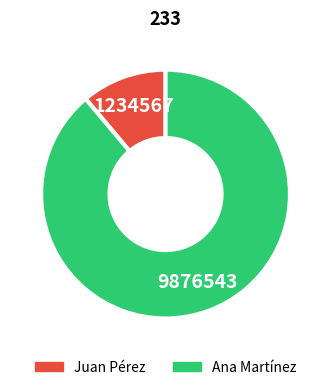

Combined, do Juan Pérez and Ana Martínez account for over 50%?

Yes